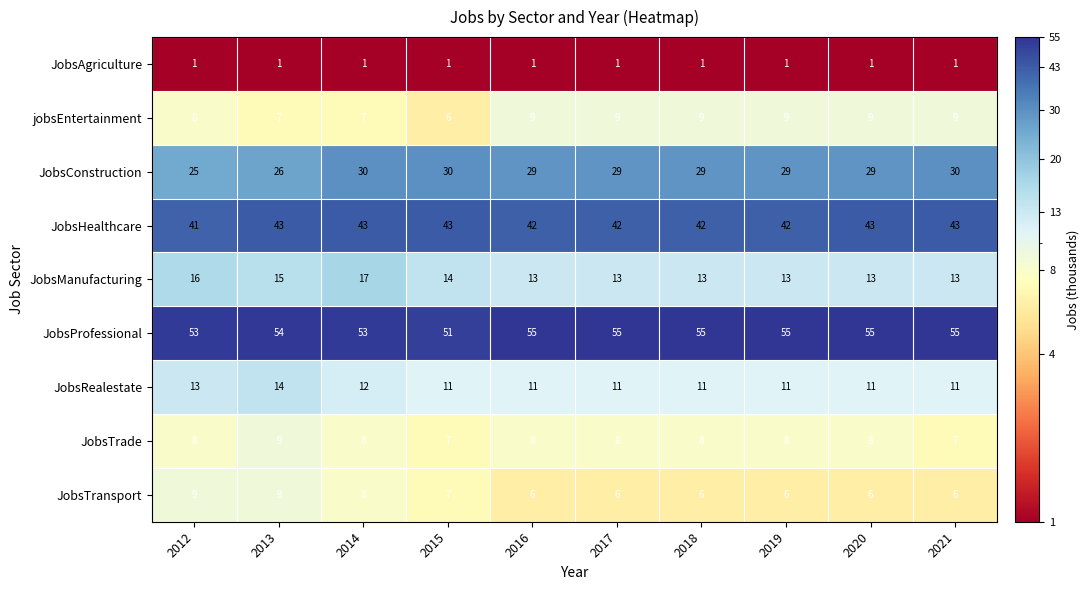

What is the difference between the highest and lowest values at 2013?

53